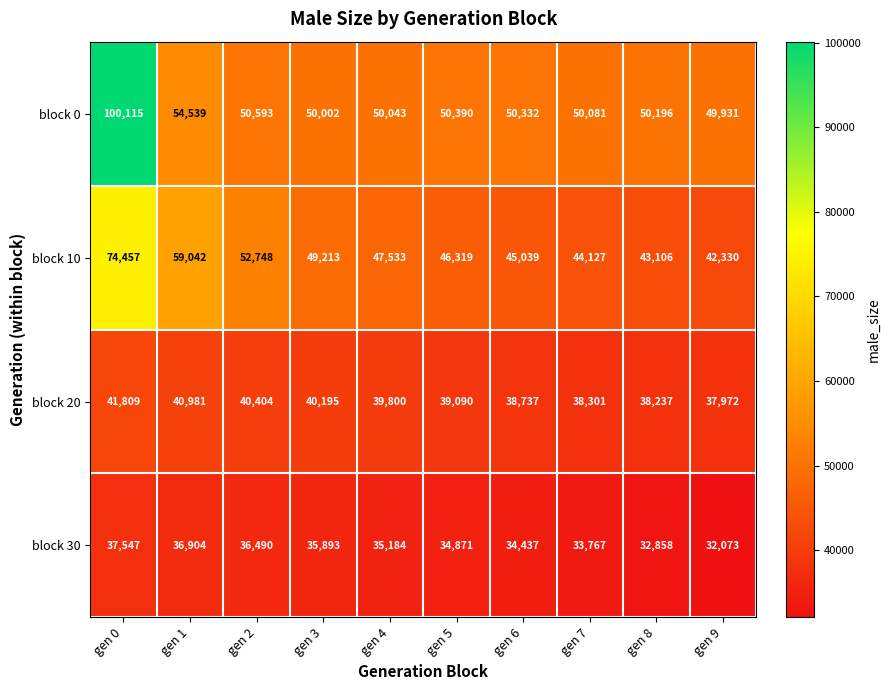

Which category has the lowest value in the block 10 series?

gen 9